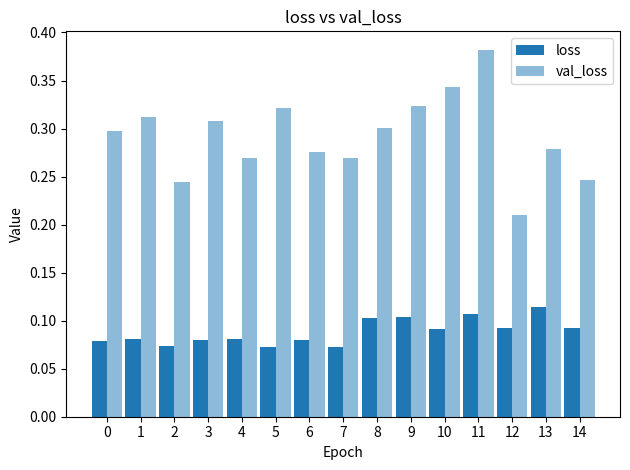

Are the bars horizontal?

No